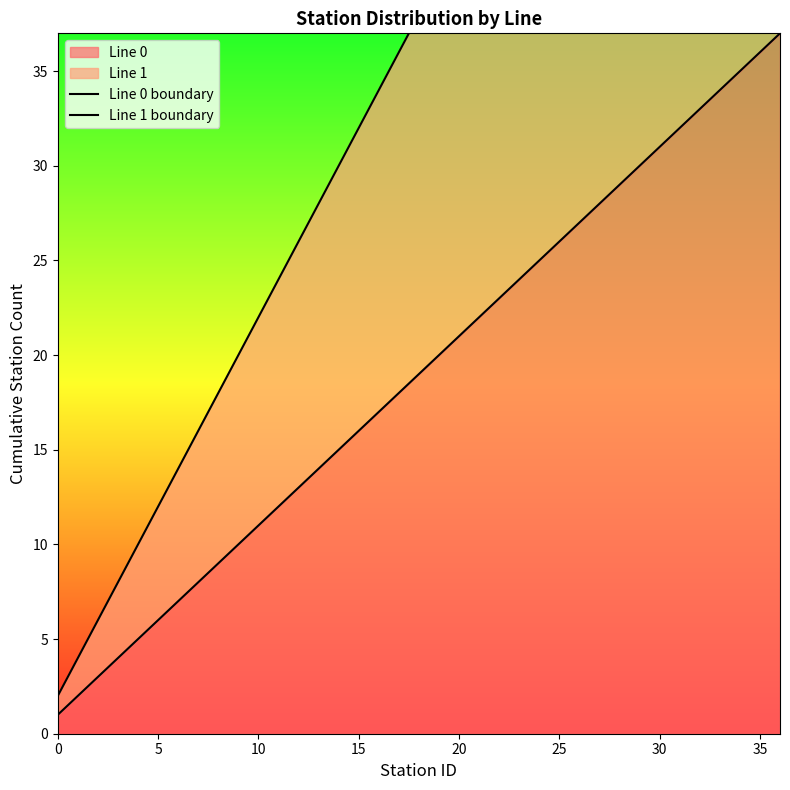

What is the sum of the Line 0 boundary values at 11 and 19?

32